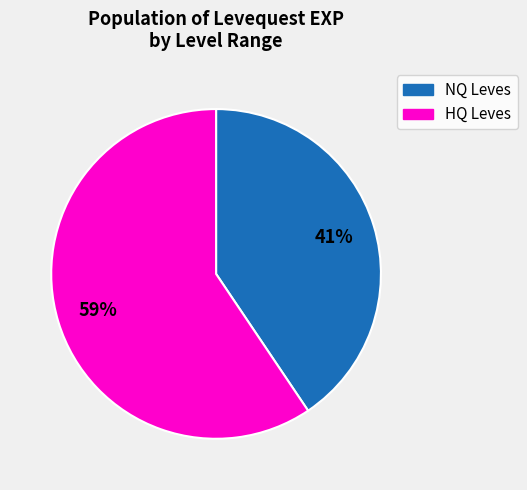

How many slices are in this pie chart?

2